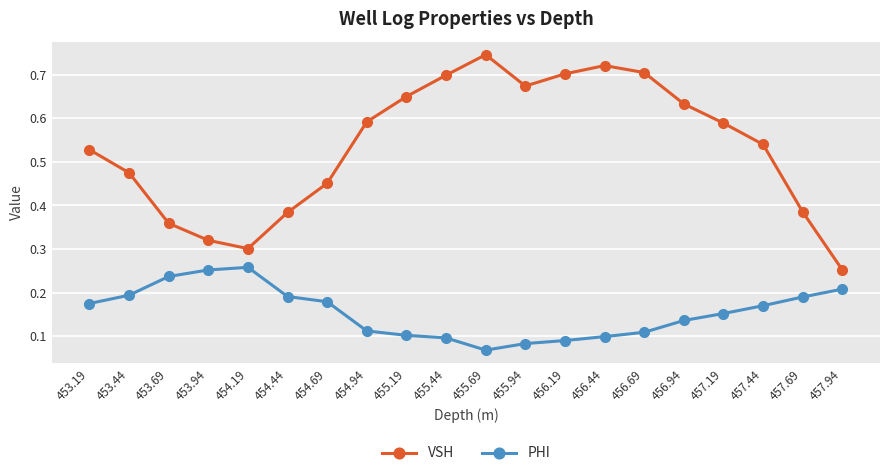

List the series in order of their peak value, lowest first.

PHI, VSH